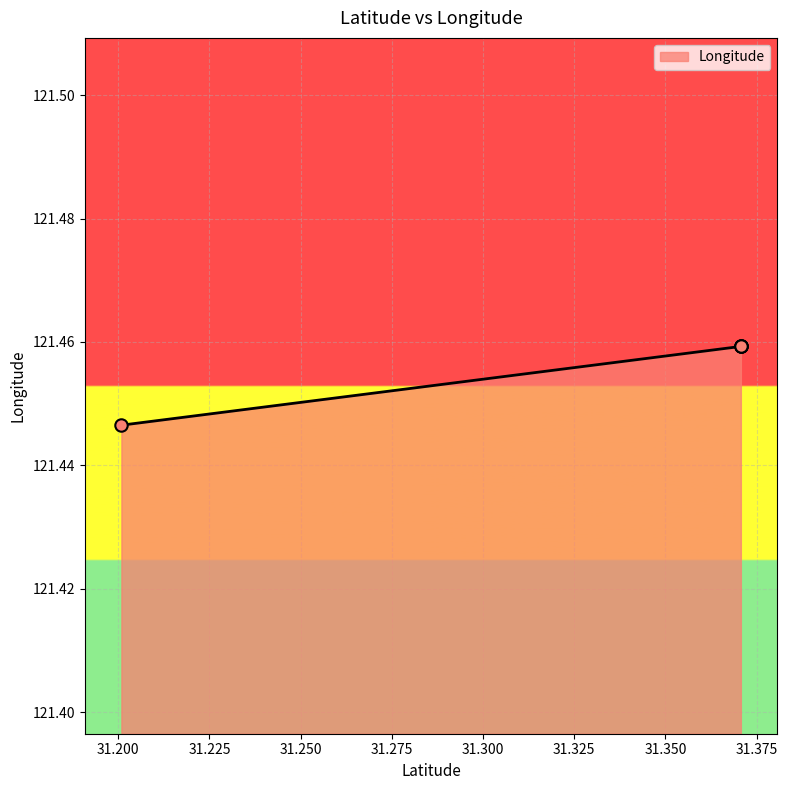

Which has a higher value, 31.200882 or 31.370654?

31.370654